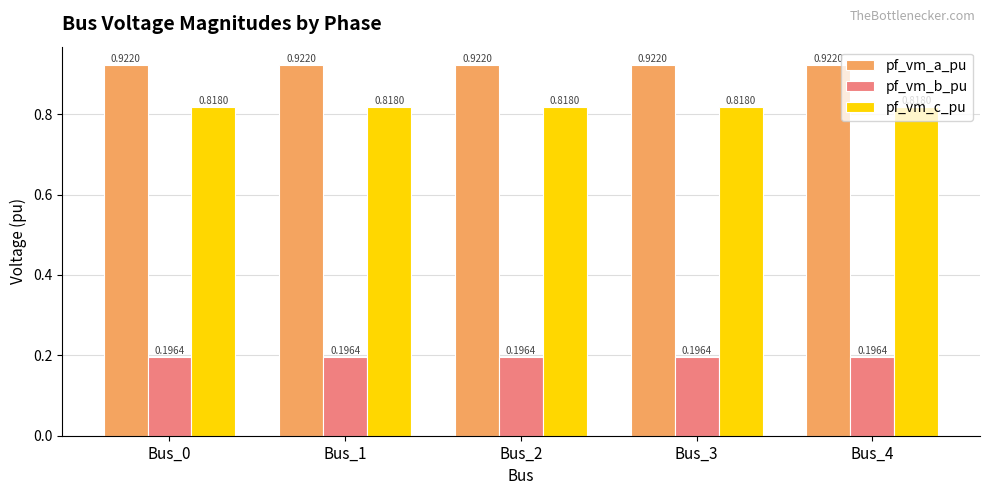

At how many categories does at least one series exceed 0?

5